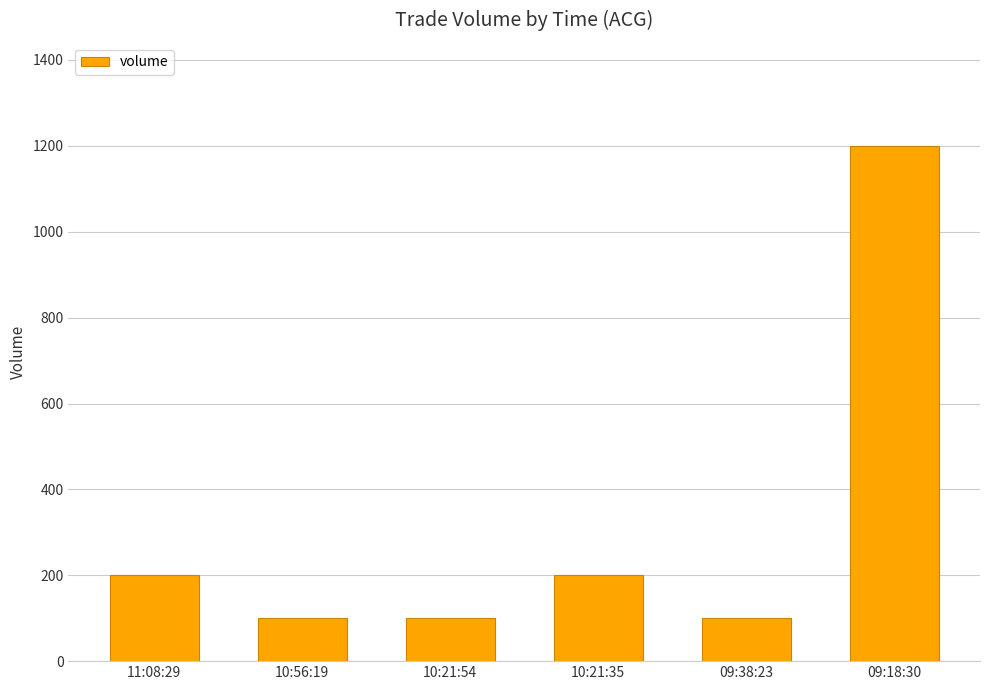

The value at 10:56:19 is 152. True or false?

False